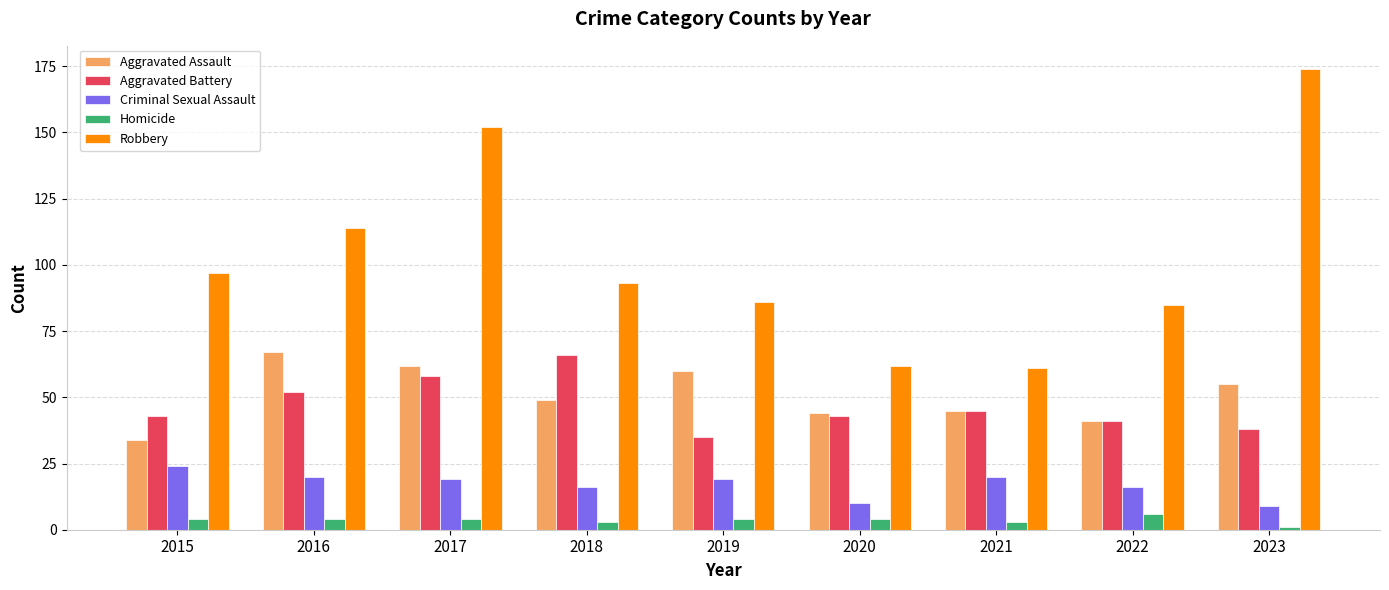

Which series has the widest spread of values?

Robbery